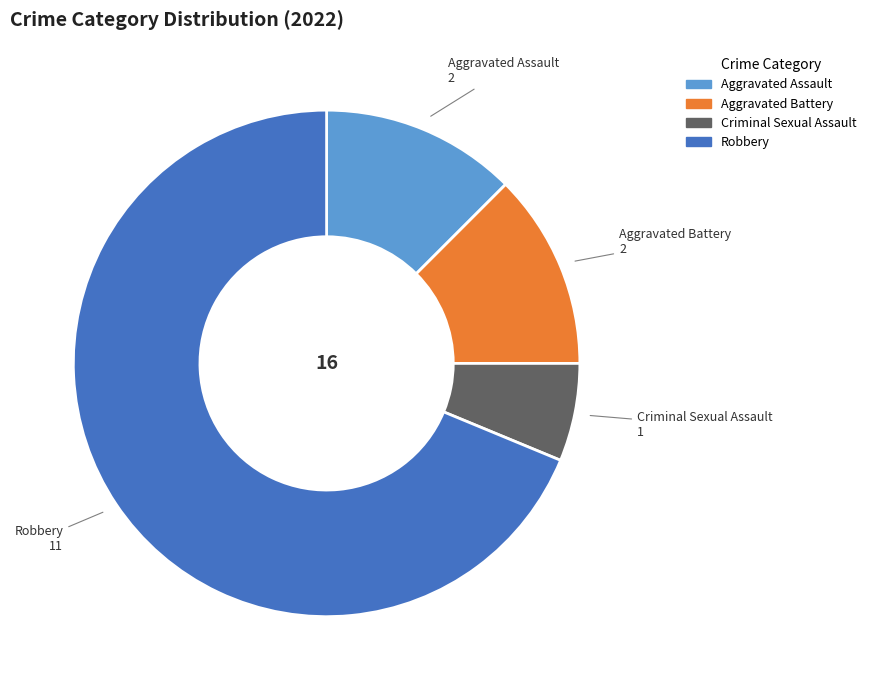

Is there a majority slice in this chart?

Yes